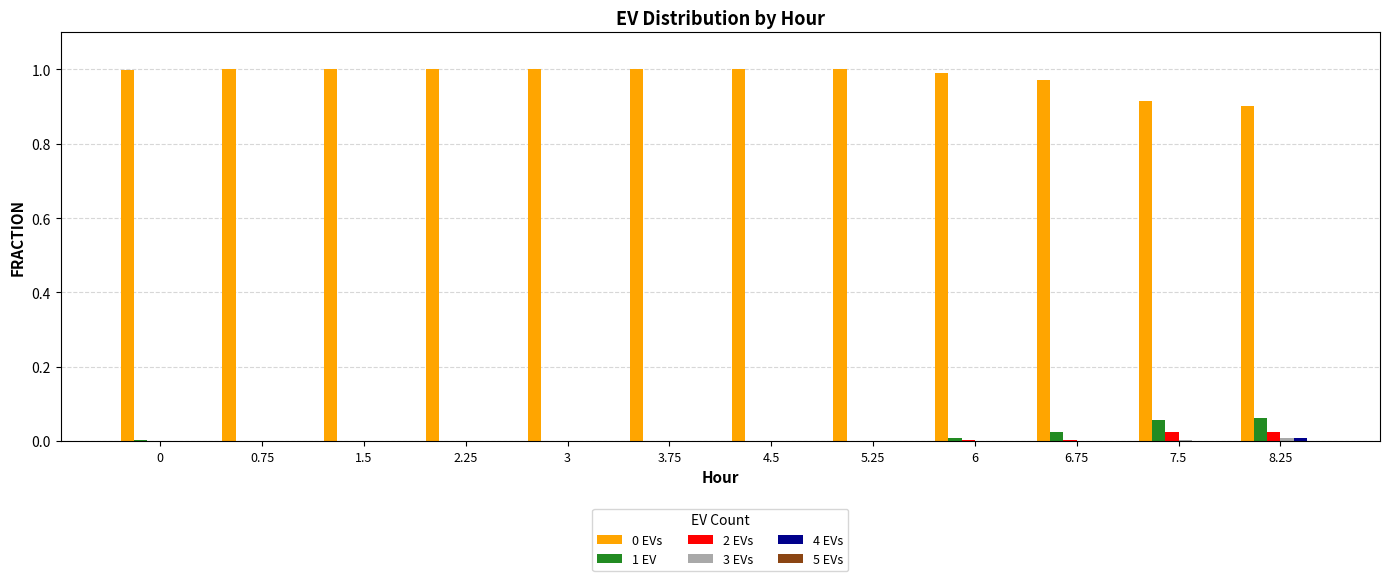

The value of 0 EVs at 3 is 1.0. True or false?

True